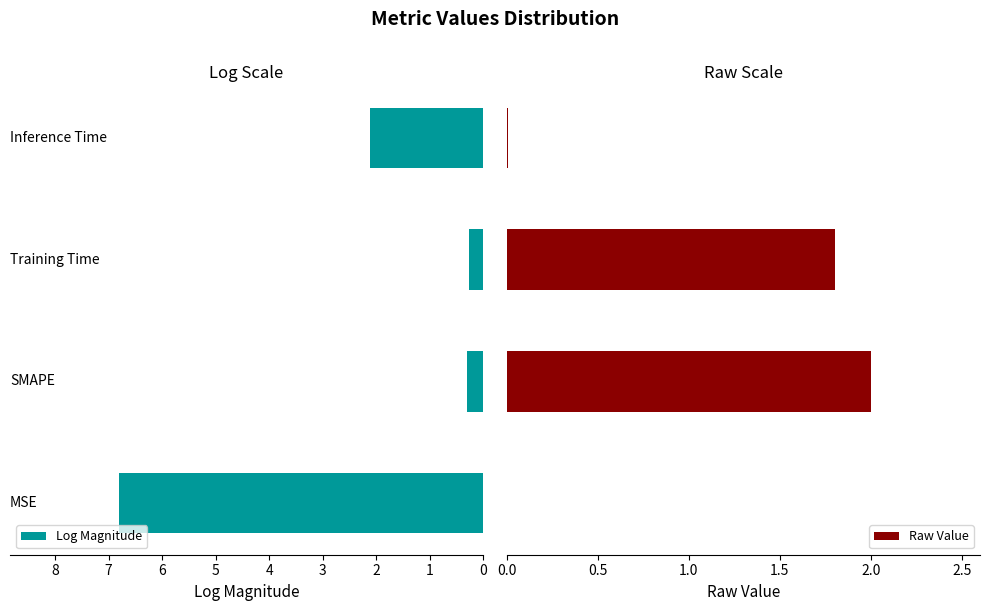

What is the total value across all series at 0?

6.8